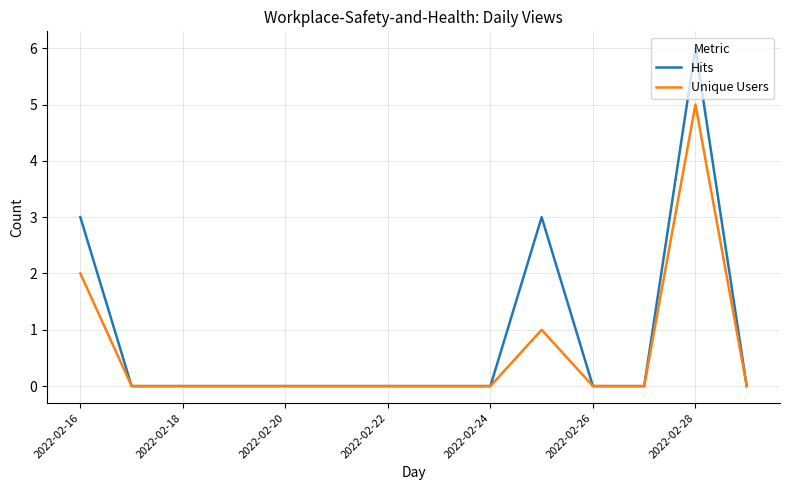

Rank the series by their maximum value, from lowest to highest.

Unique Users, Hits